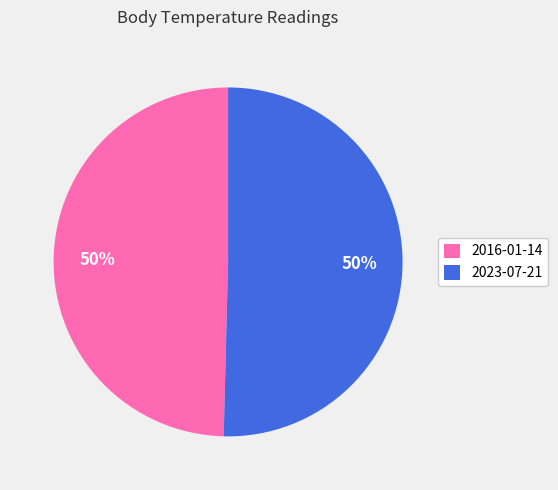

What percentage is the 2016-01-14 slice, to the nearest percent?

50%